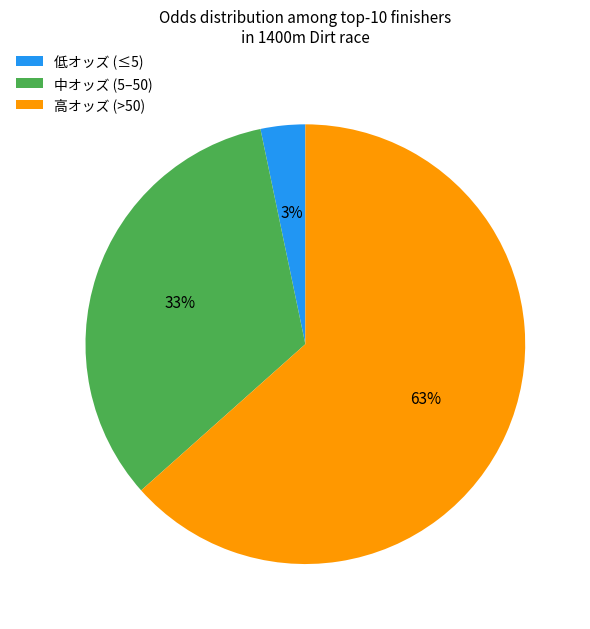

Do 高オッズ (>50) and 中オッズ (5–50) together represent more than half of the pie?

Yes